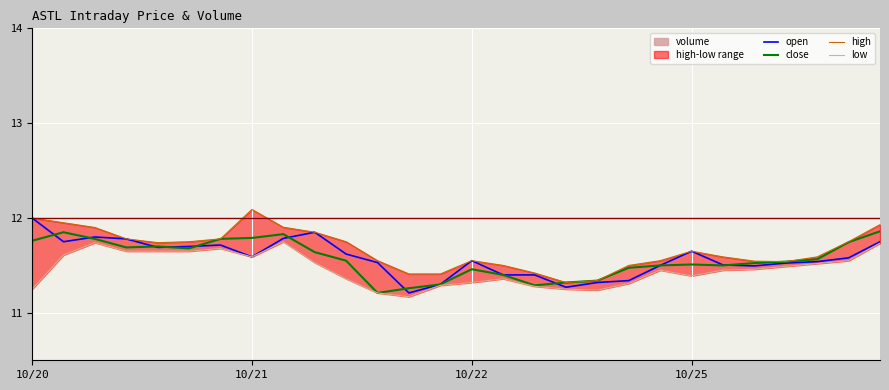

What is the minimum value for open?

11.2